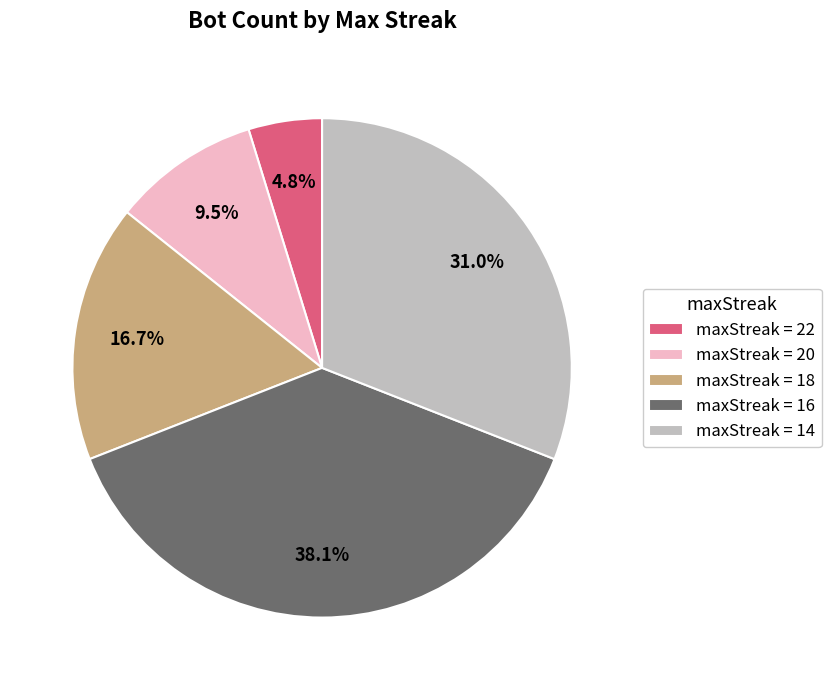

Which has a higher value, maxStreak = 18 or maxStreak = 16?

maxStreak = 16